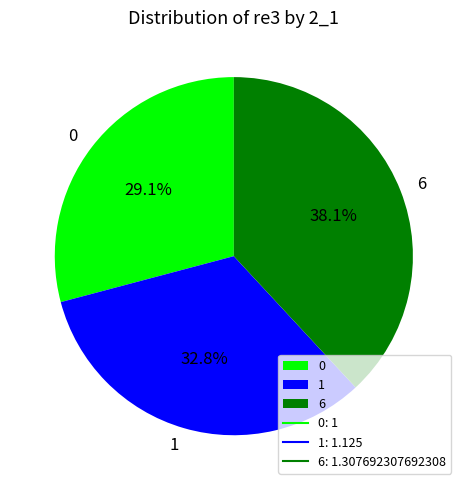

Approximately how many times larger is the value at 6 compared to 1?

1.2